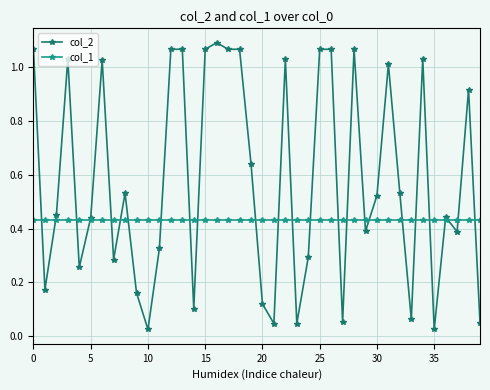

Which series has the widest spread of values?

col_2